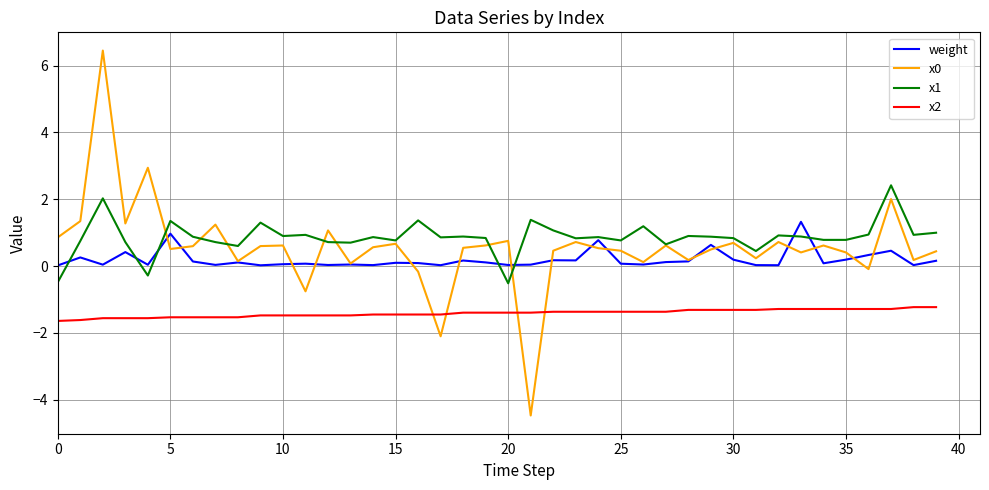

True or false: weight and x2 cross at least once.

False